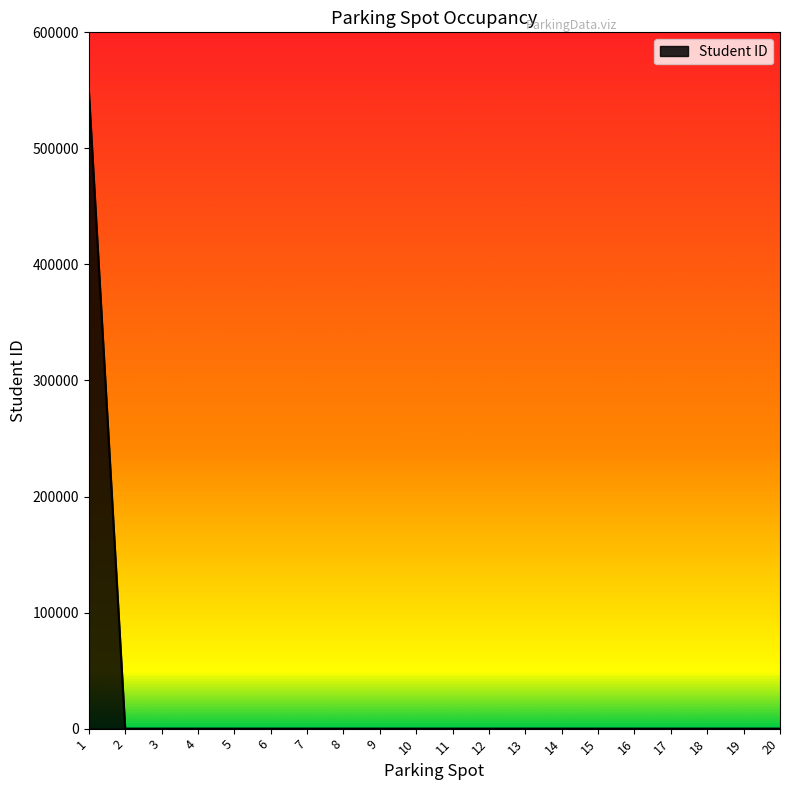

How many lines are shown in the chart?

1